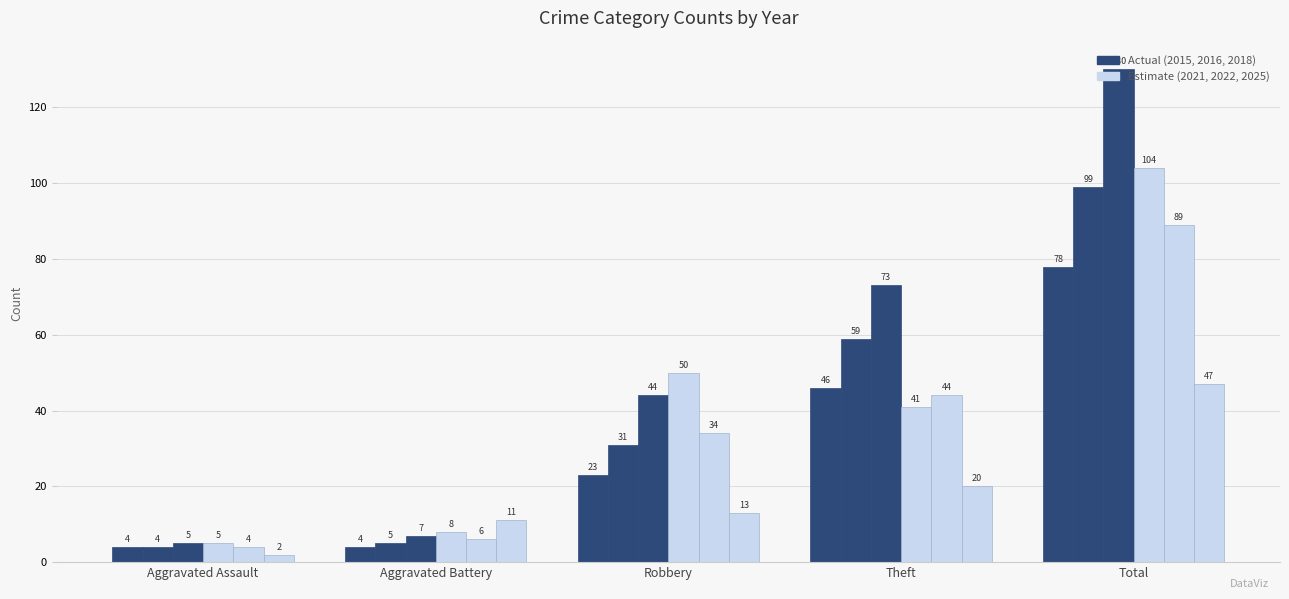

The 2016 series shows 142 at Total. True or false?

False